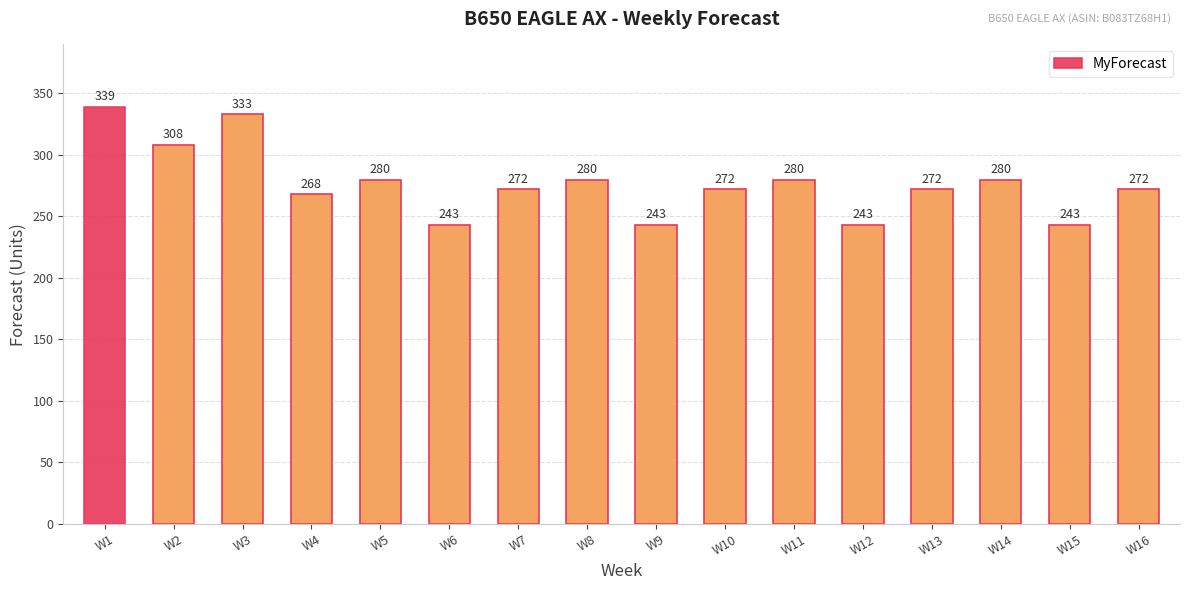

At which category does the chart reach its peak across all series?

W1